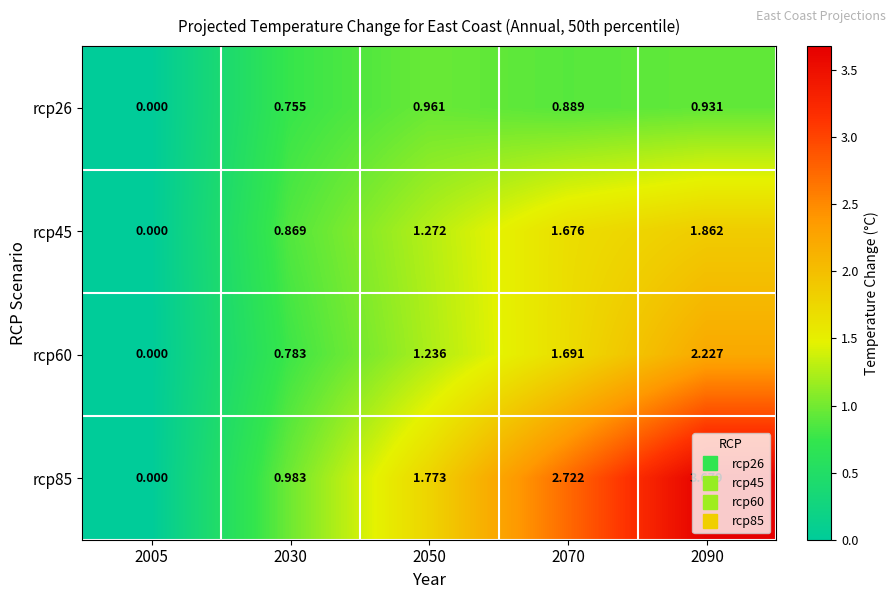

Is the value of rcp45 at 2030 greater than the value of rcp26 at 2070?

No